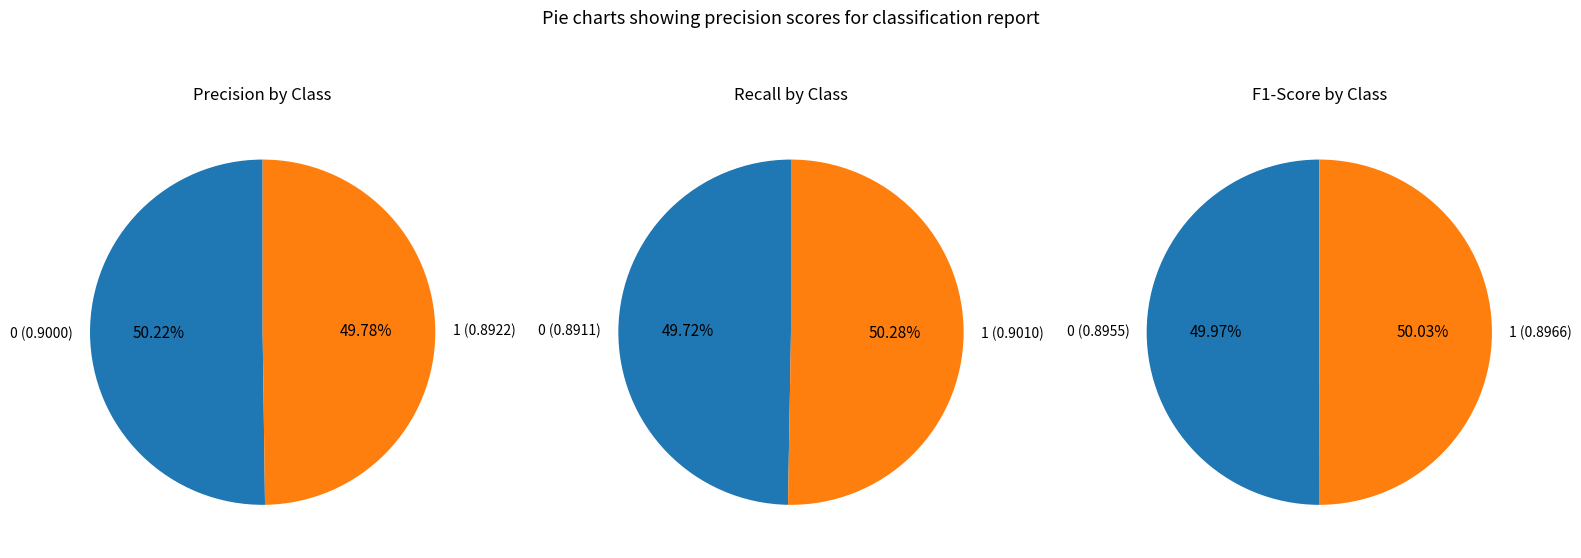

Count the number of slices in the pie.

2